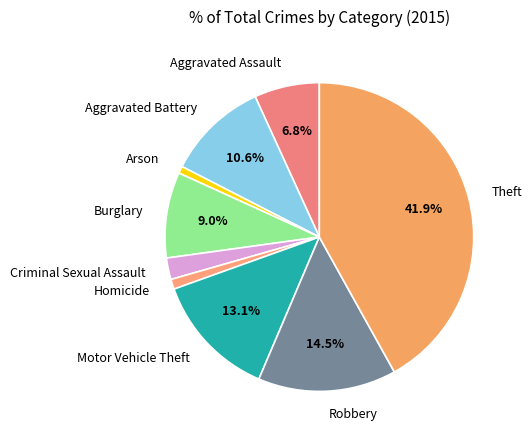

Which category has the biggest portion of the pie?

Theft